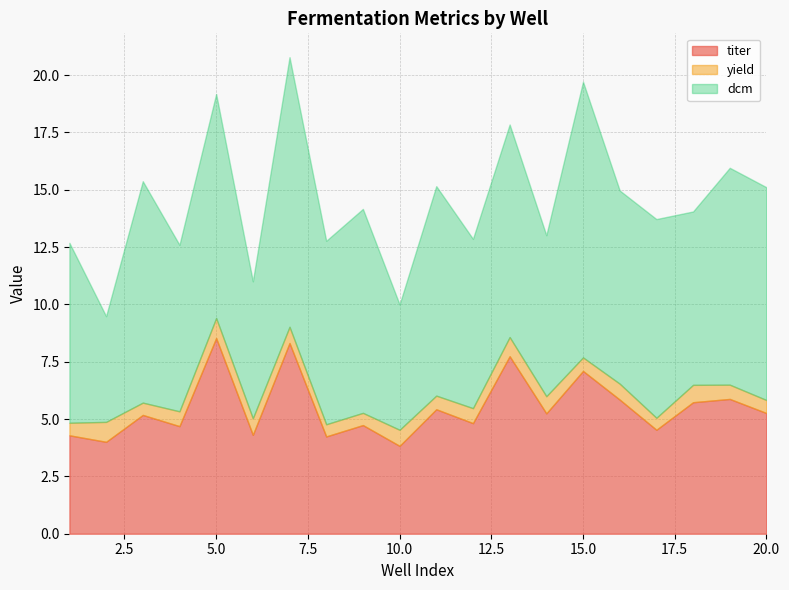

Is the value of titer at 14 greater than the value of dcm at 8?

No